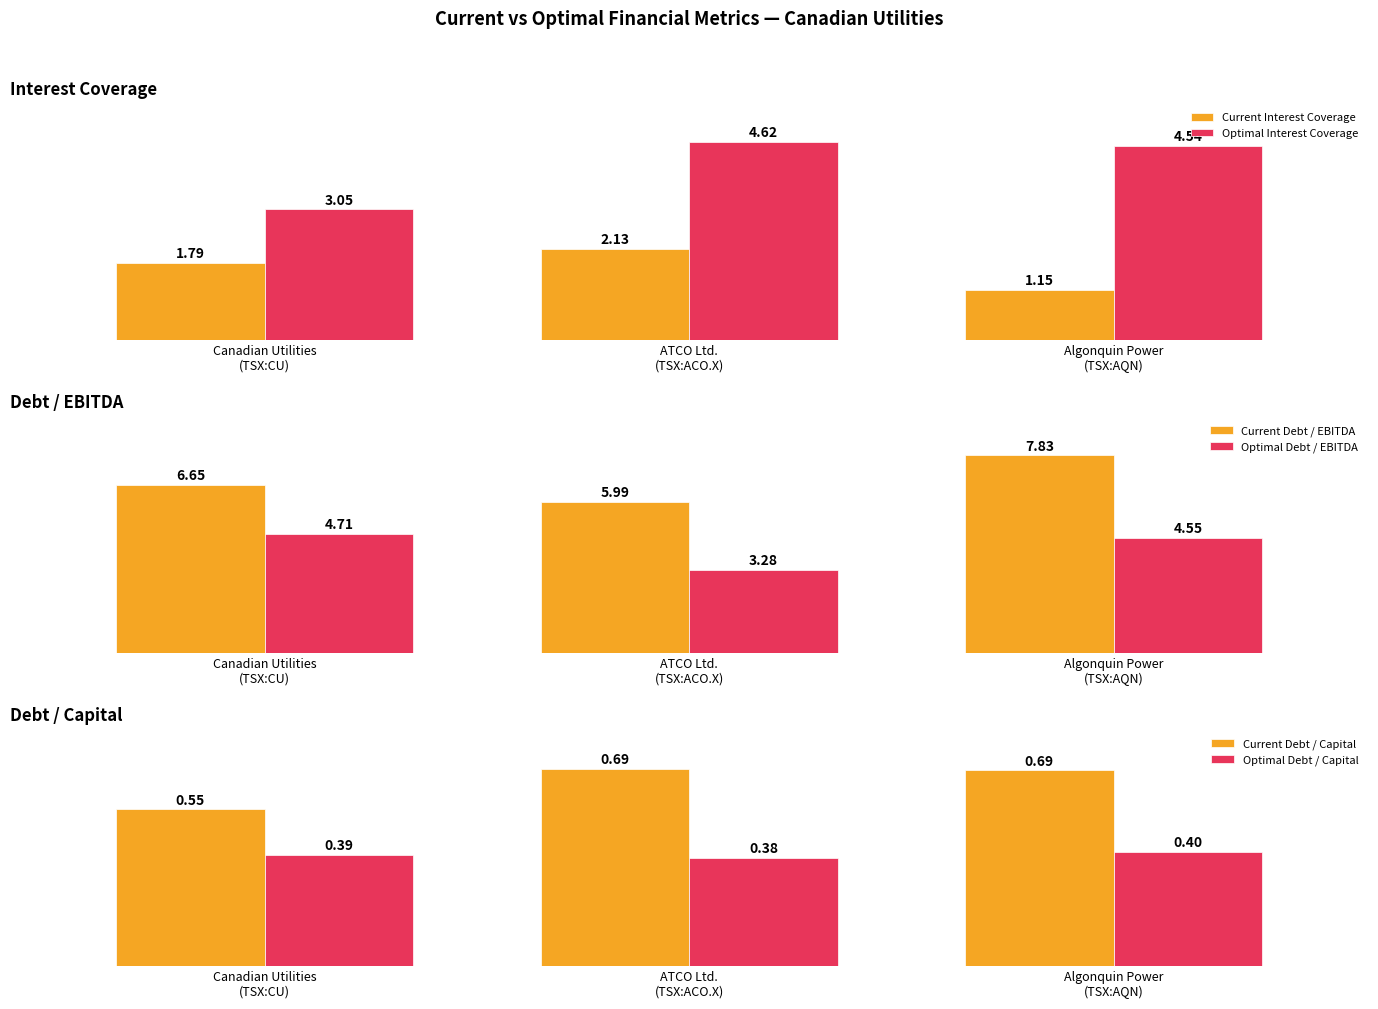

What is the label of the 2nd bar from the right?

ATCO Ltd.
(TSX:ACO.X)